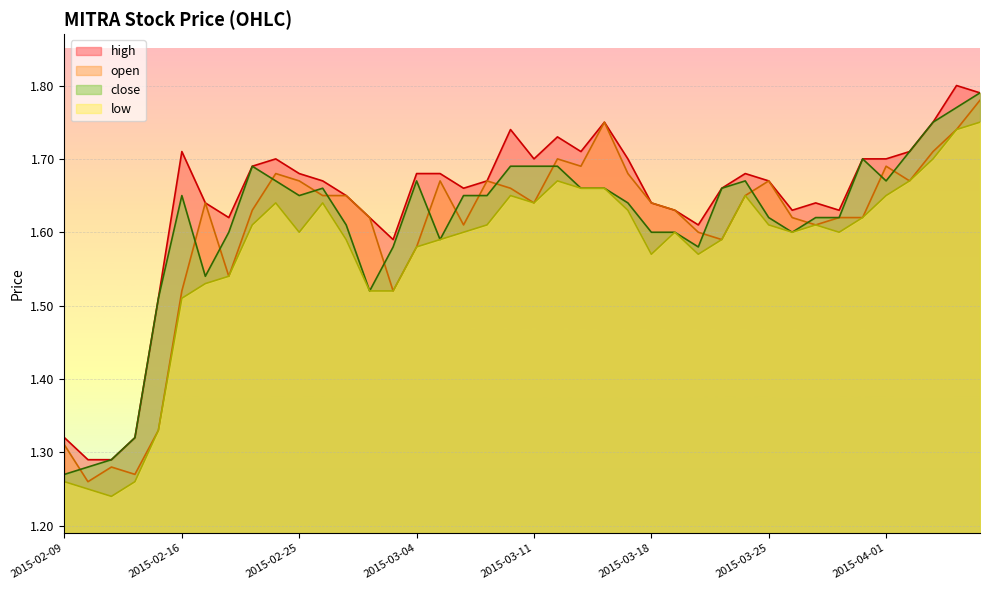

How many lines are shown in the chart?

4